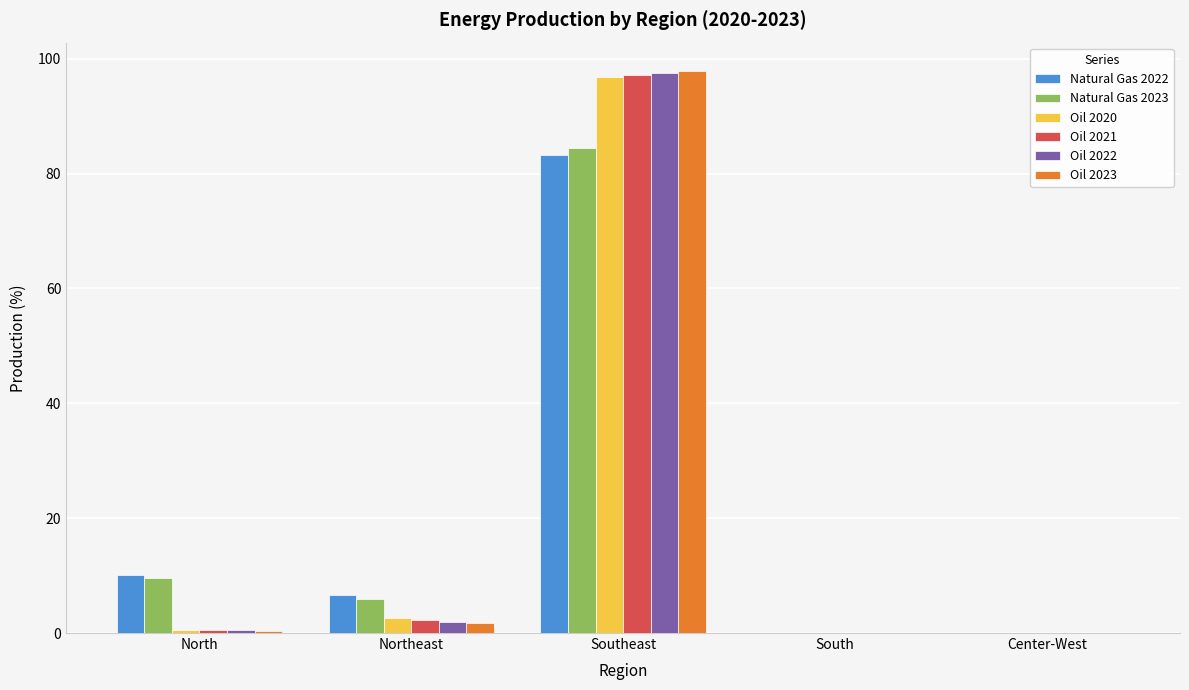

The Oil 2023 series shows -31.0 at South. True or false?

False